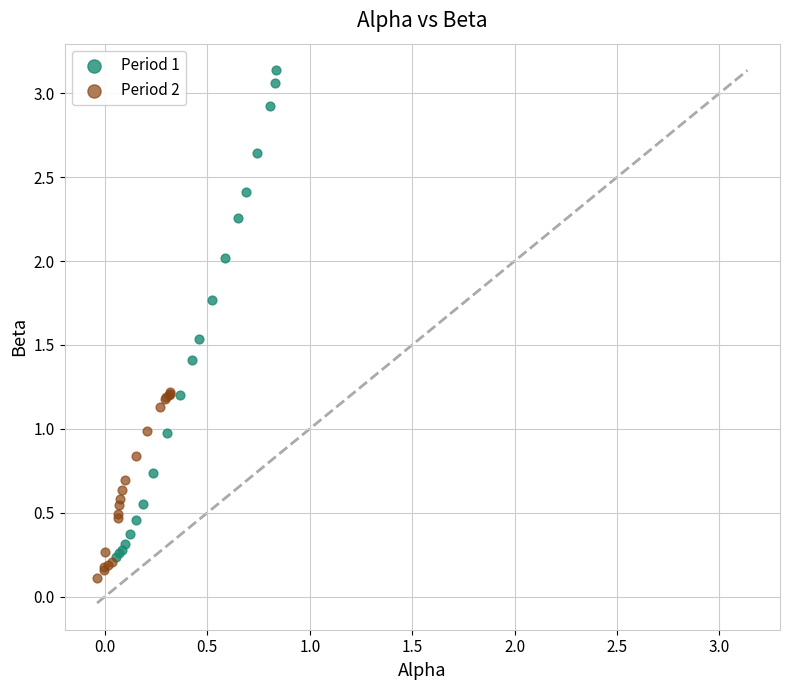

What are all the series names shown in the legend?

Period 1, Period 2